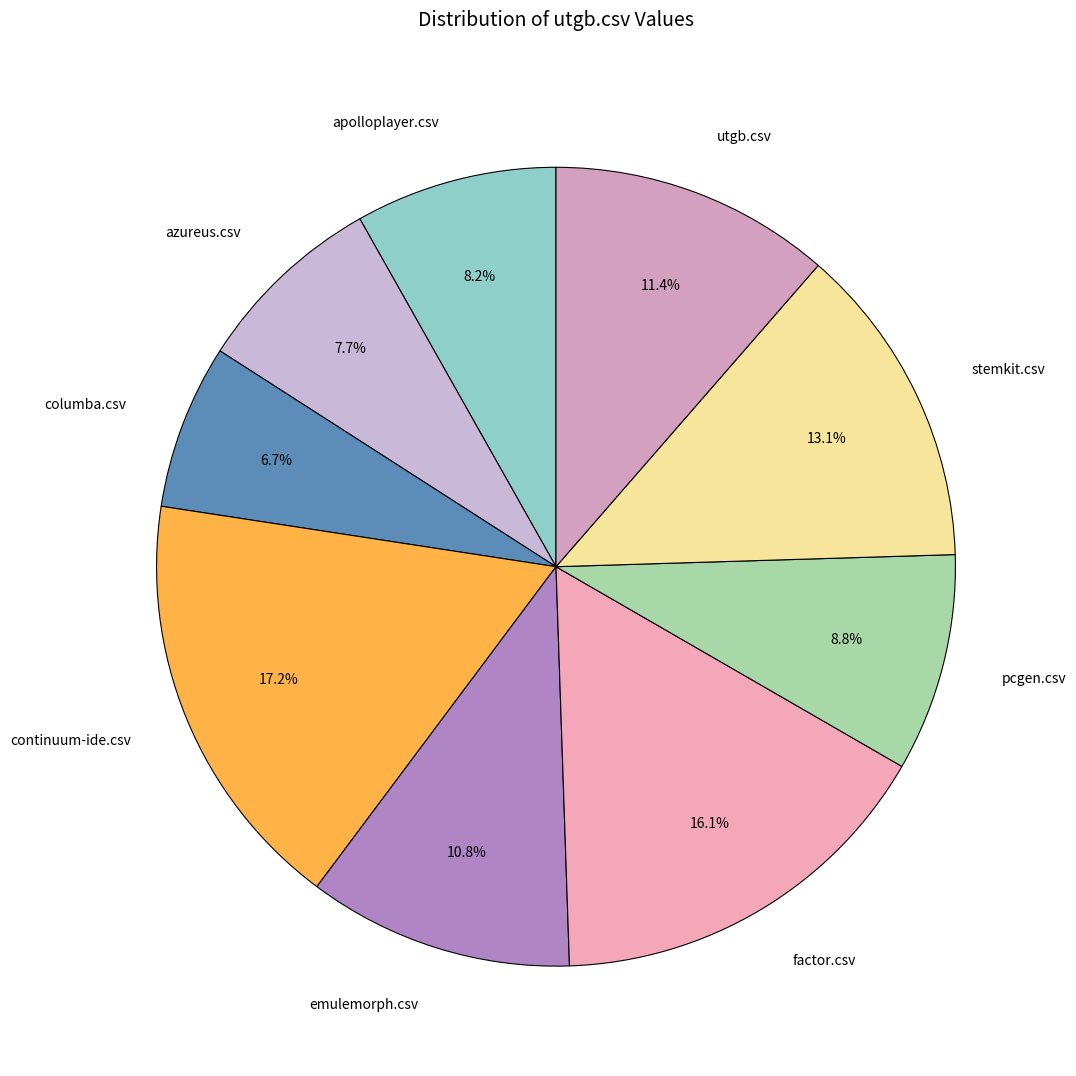

To the nearest percent, what portion does azureus.csv represent?

8%